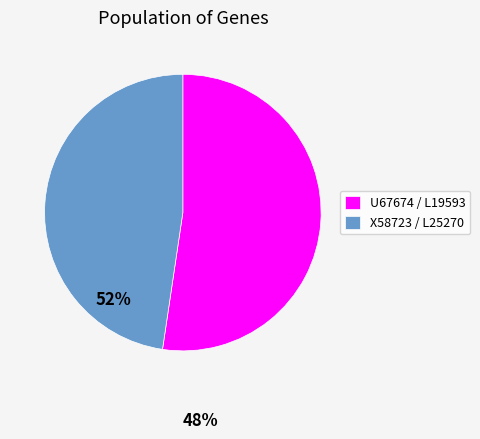

Rank the categories by value from highest to lowest.

U67674 / L19593, X58723 / L25270